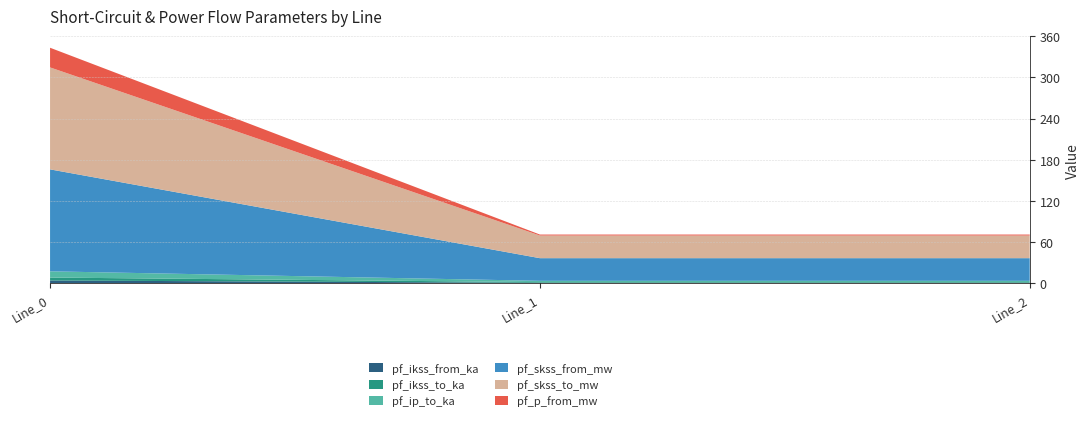

Reading right to left, extract all data points from this chart.

pf_ikss_from_ka: 1.0	1.0	4.3
pf_ikss_to_ka: 1.0	1.0	4.3
pf_ip_to_ka: 1.9	1.9	9.1
pf_skss_from_mw: 33.0	33.0	148.4
pf_skss_to_mw: 33.0	33.0	148.4
pf_p_from_mw: 1.4	1.4	28.6